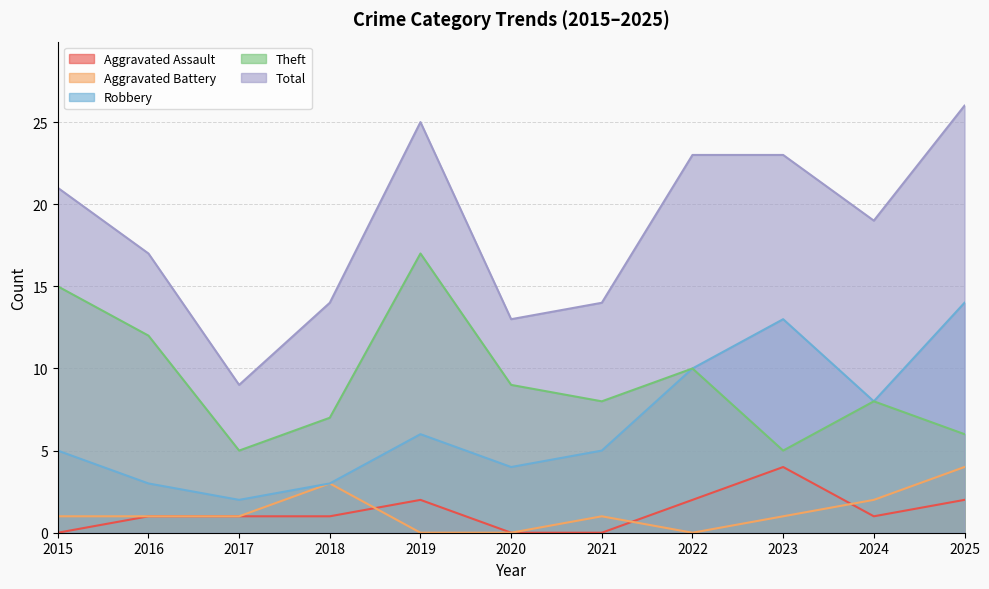

Reading right to left, list all the values displayed in this chart.

Aggravated Assault: 2025=2	2024=1	2023=4	2022=2	2021=0	2020=0	2019=2	2018=1	2017=1	2016=1	2015=0
Aggravated Battery: 2025=4	2024=2	2023=1	2022=0	2021=1	2020=0	2019=0	2018=3	2017=1	2016=1	2015=1
Robbery: 2025=14	2024=8	2023=13	2022=10	2021=5	2020=4	2019=6	2018=3	2017=2	2016=3	2015=5
Theft: 2025=6	2024=8	2023=5	2022=10	2021=8	2020=9	2019=17	2018=7	2017=5	2016=12	2015=15
Total: 2025=26	2024=19	2023=23	2022=23	2021=14	2020=13	2019=25	2018=14	2017=9	2016=17	2015=21